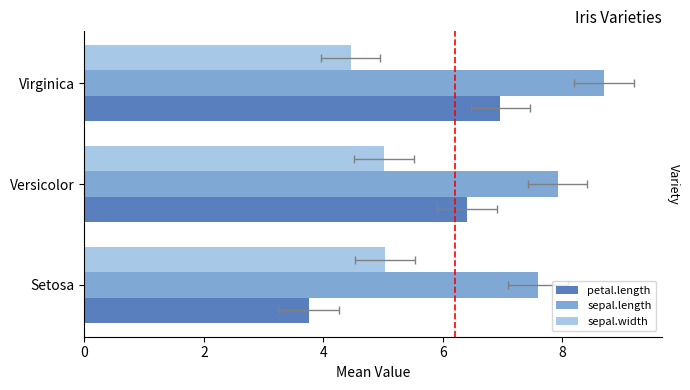

What is the value of the petal.length bar at the 3rd from the left?

7.0